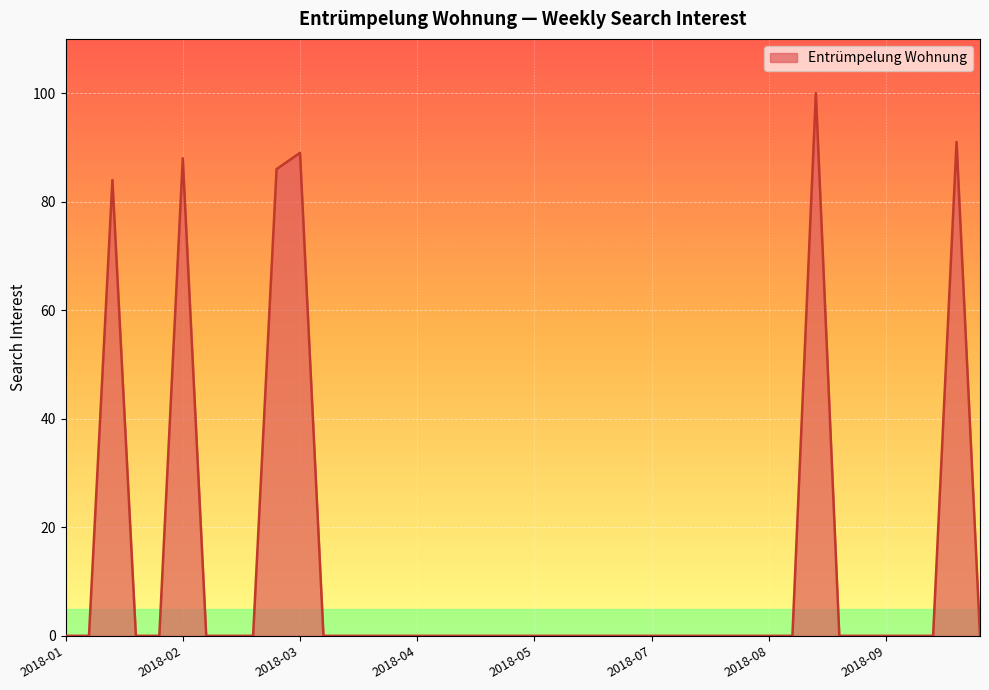

What is the greatest value displayed?

100